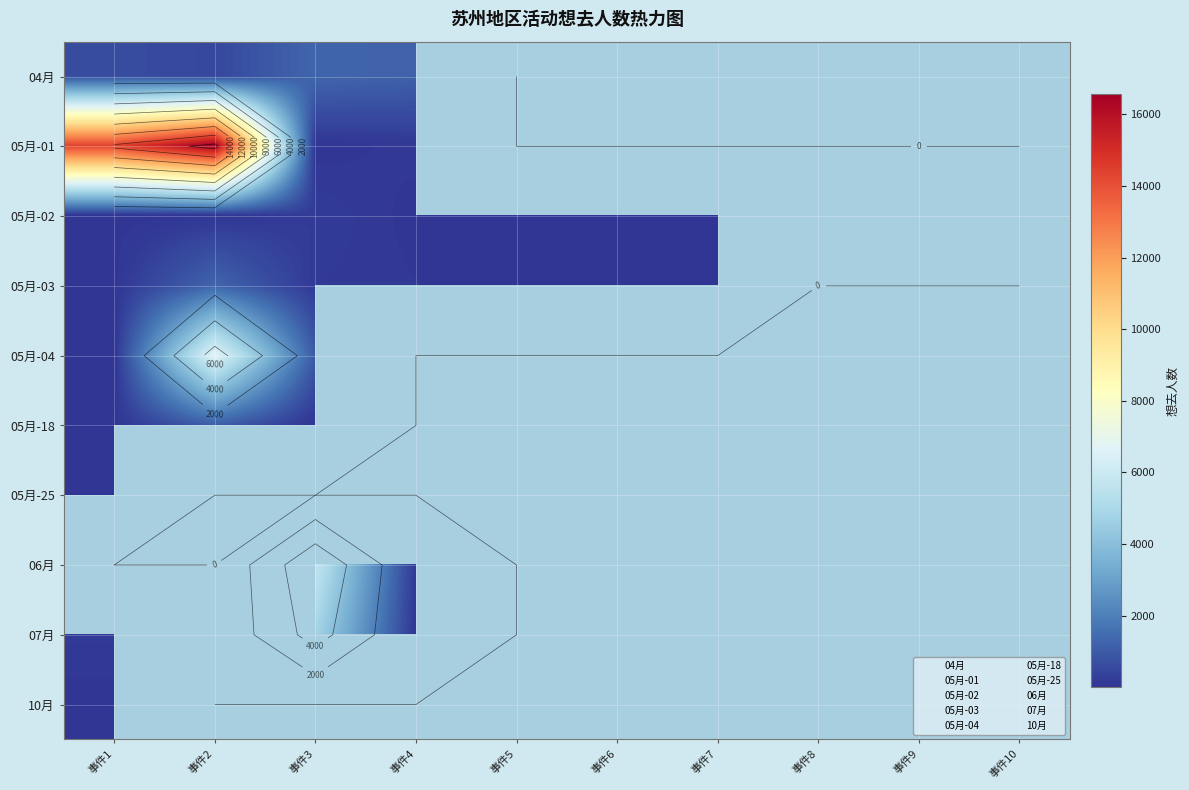

List the series in order of their peak value, lowest first.

05月-25, 10月, 05月-02, 05月-18, 05月-03, 04月, 07月, 05月-04, 05月-01, 06月